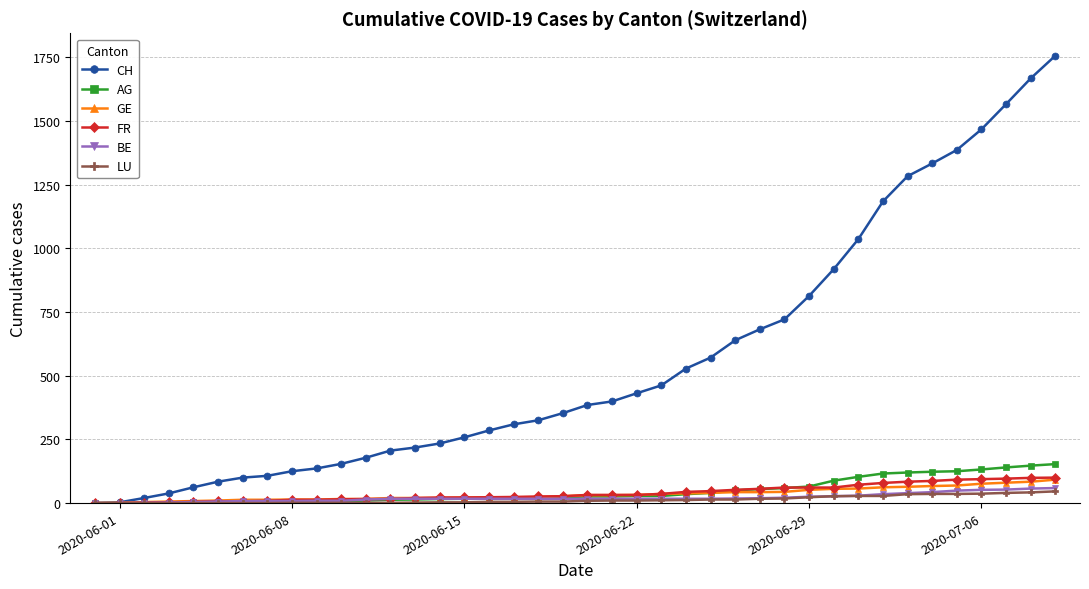

After their last crossing, which series has the higher values: AG or FR?

AG